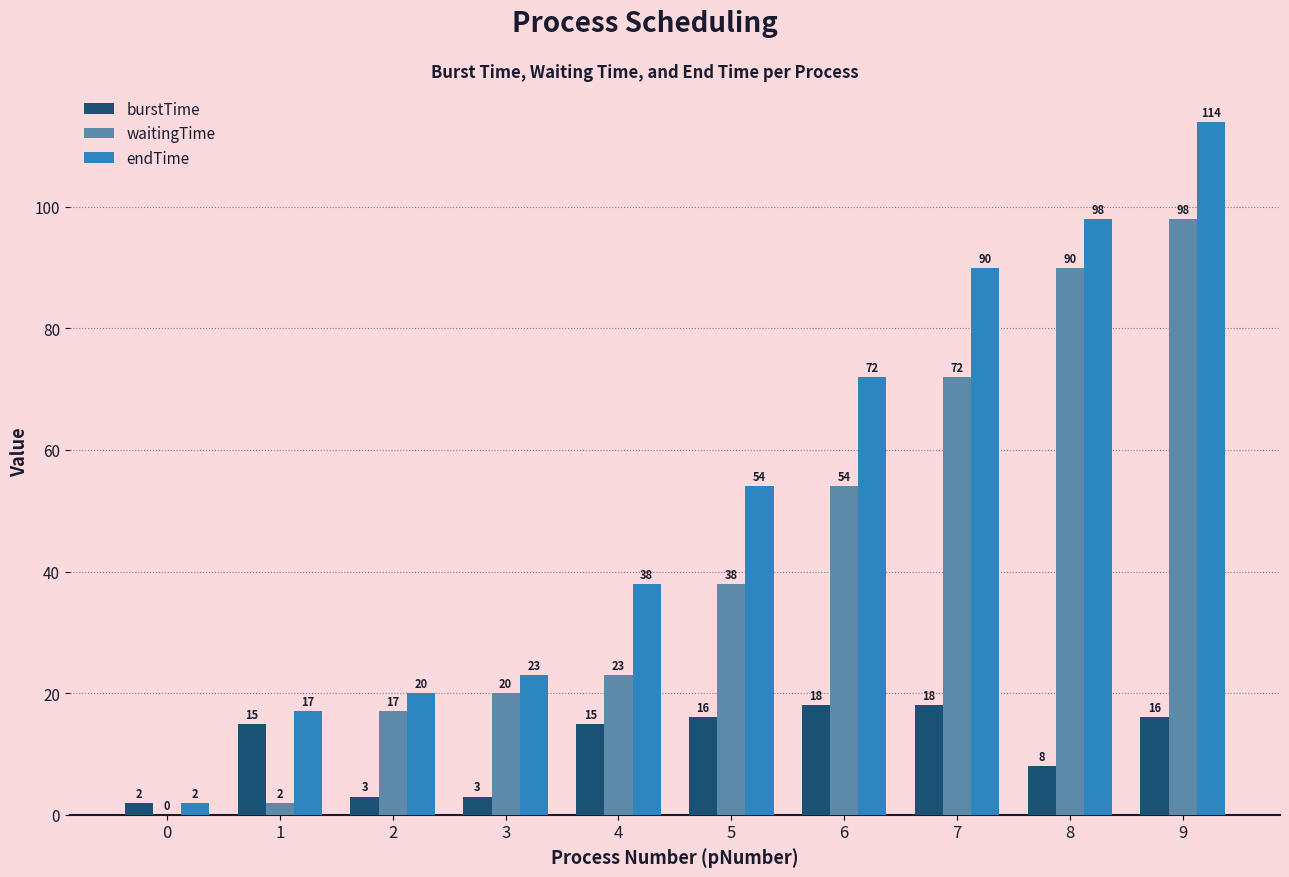

Reading left to right, list all the values displayed in this chart.

burstTime: 0=2	1=15	2=3	3=3	4=15	5=16	6=18	7=18	8=8	9=16
waitingTime: 0=0	1=2	2=17	3=20	4=23	5=38	6=54	7=72	8=90	9=98
endTime: 0=2	1=17	2=20	3=23	4=38	5=54	6=72	7=90	8=98	9=114